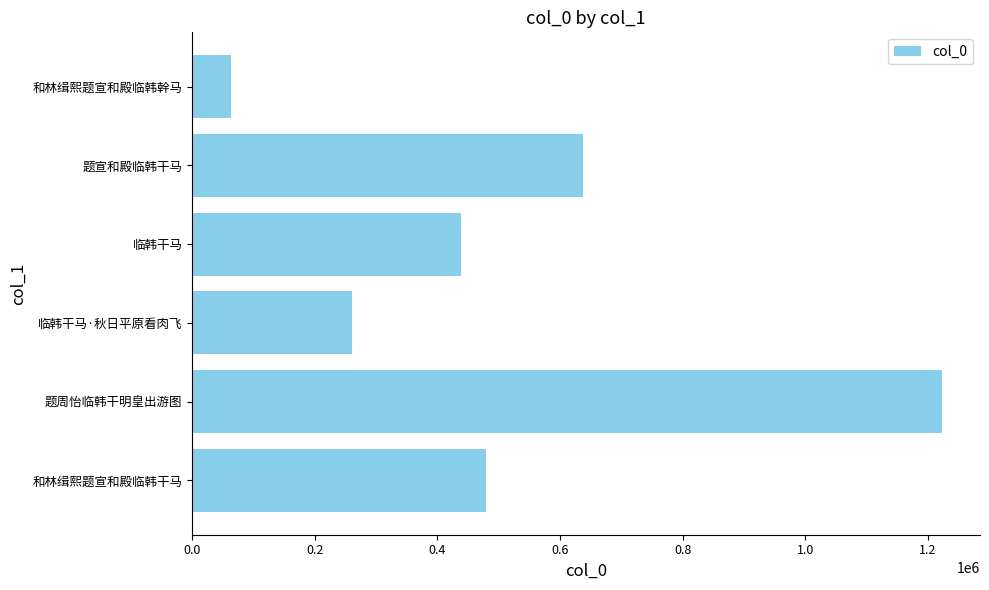

Reading top to bottom, list all the values displayed in this chart.

63043	637825	437678	260199	1223882	479923